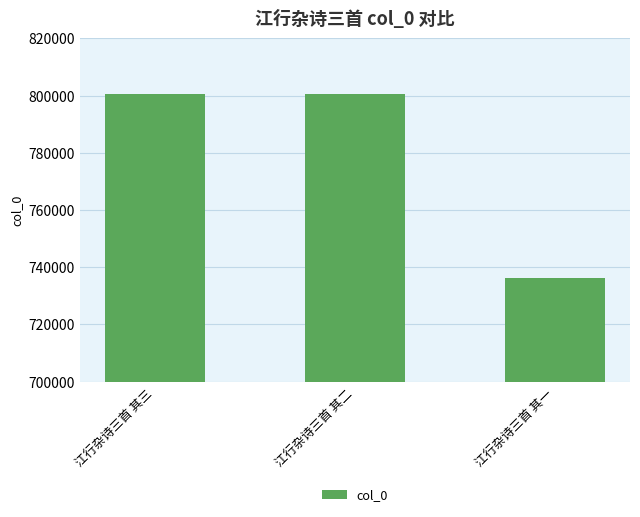

The value at 江行杂诗三首 其二 is 1326774. True or false?

False